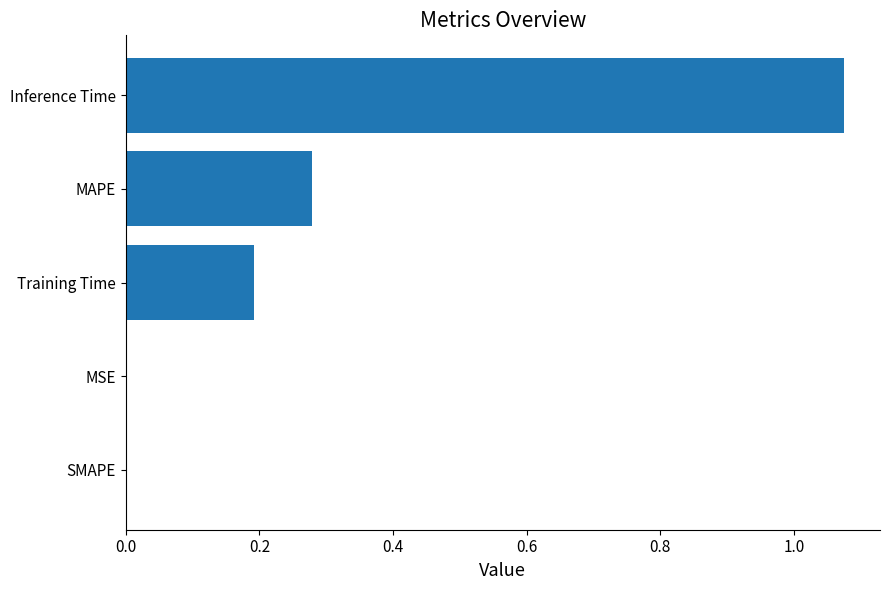

What is the sum of all values?

1.5